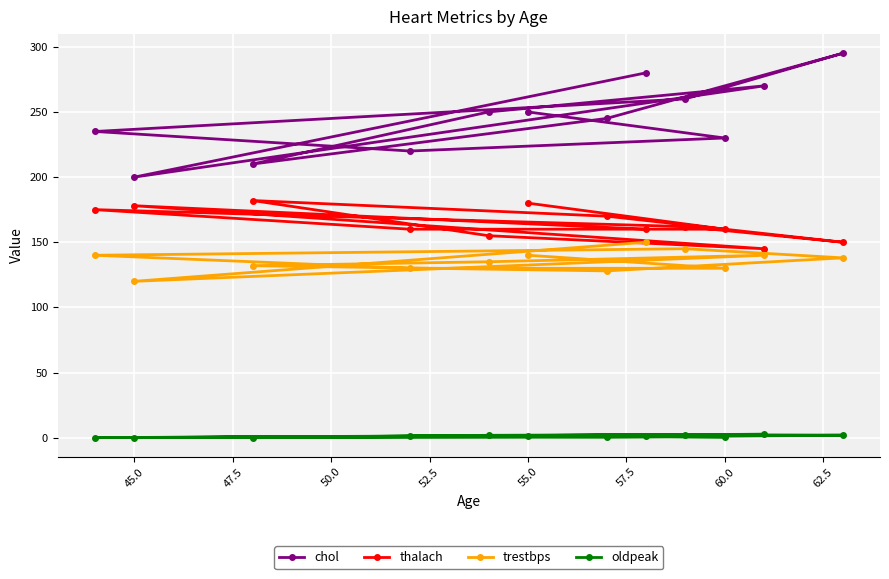

At how many categories does at least one series exceed 94?

12